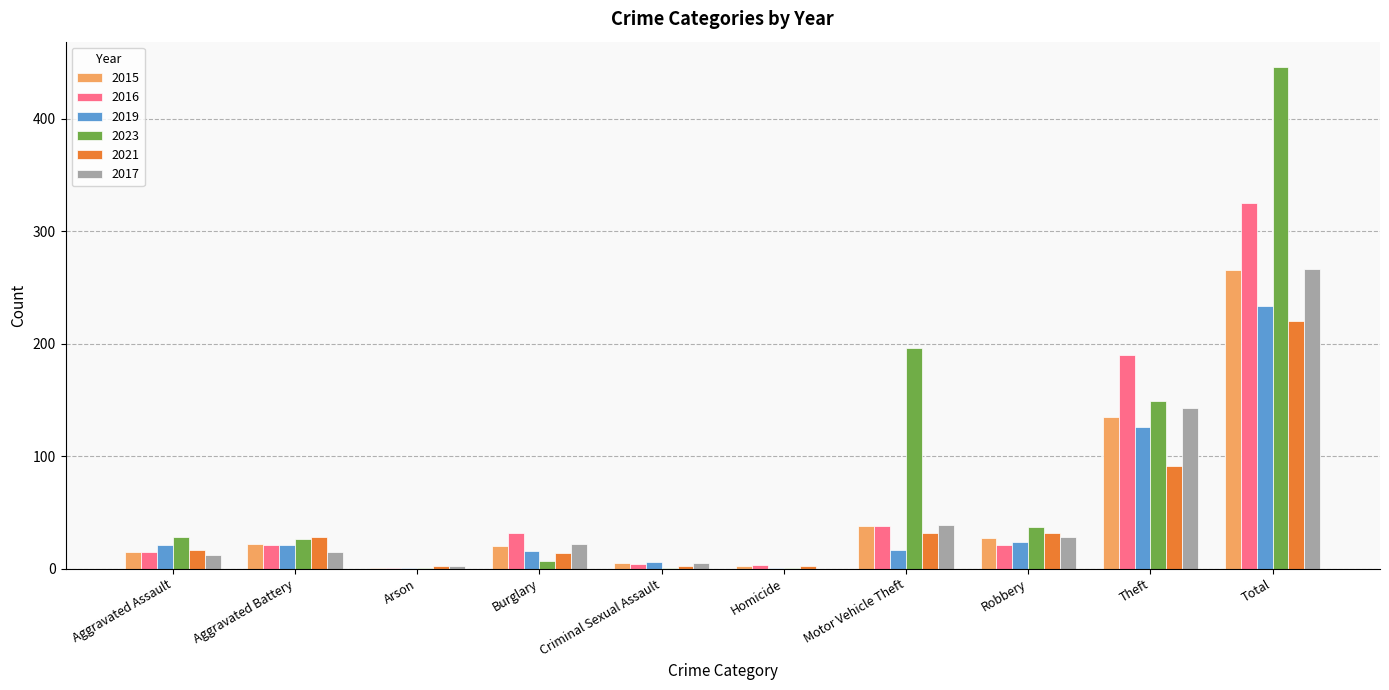

Read the 2016 value at Aggravated Battery.

21